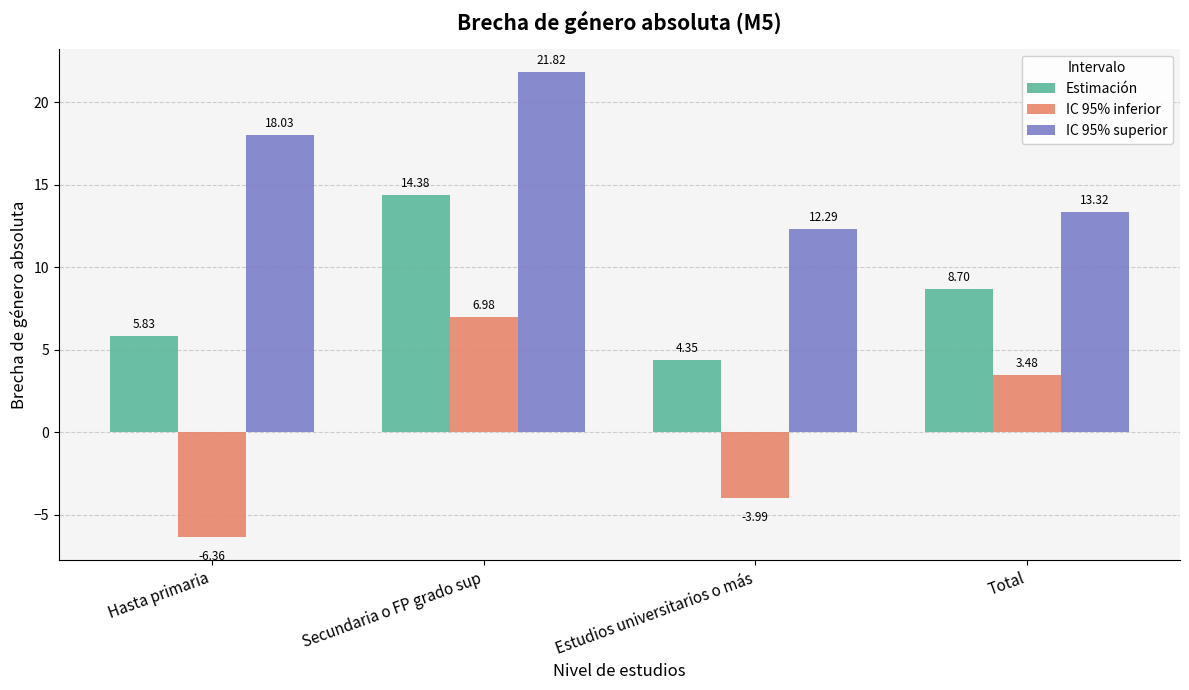

How many bars are there in total?

12